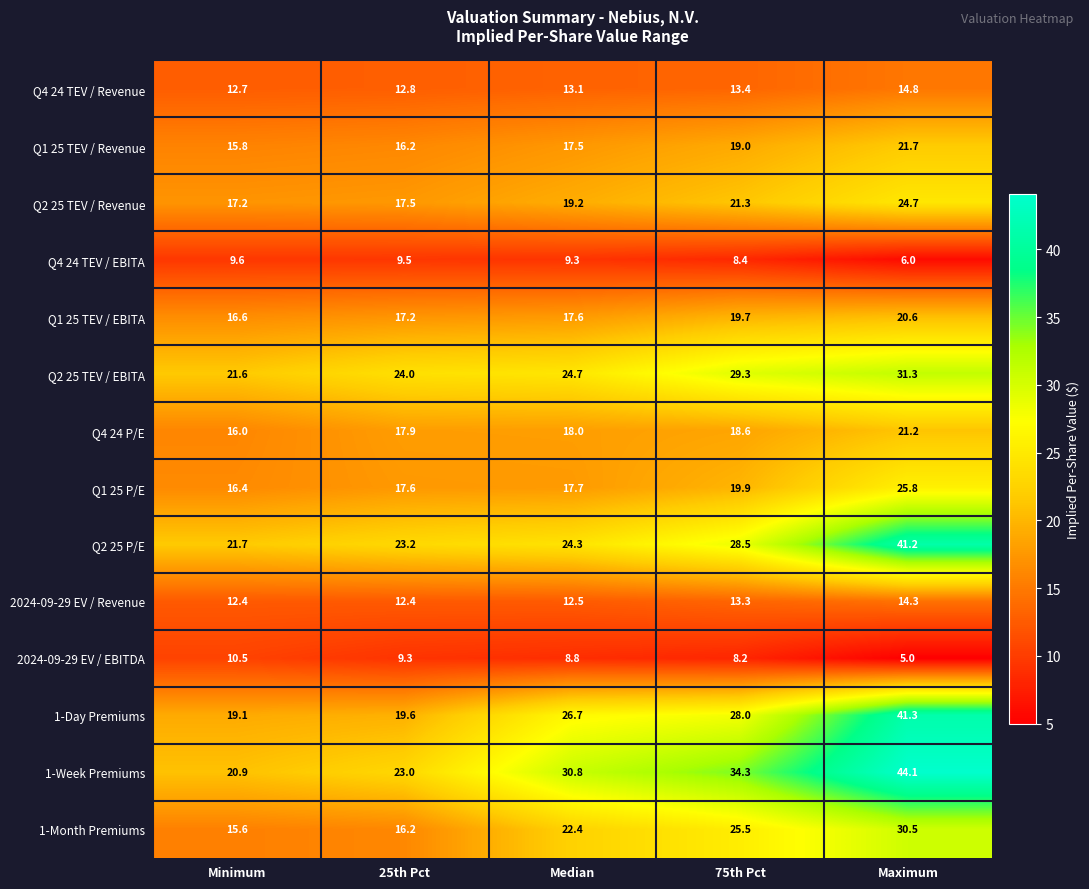

What is the average value of the Q2 25 TEV / Revenue series?

20.0